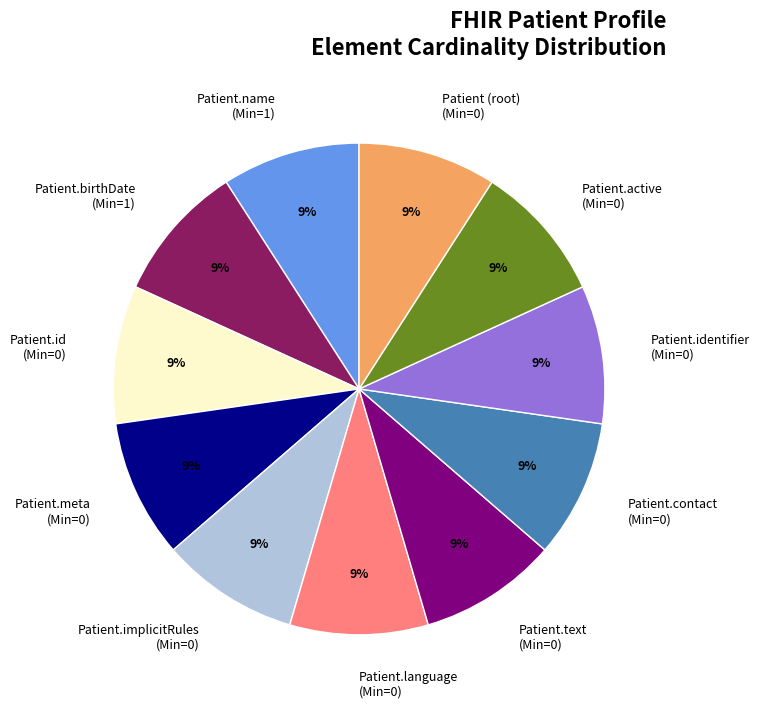

To the nearest percent, what is the combined percentage of Patient.id (Min=0) and Patient.implicitRules (Min=0)?

18%